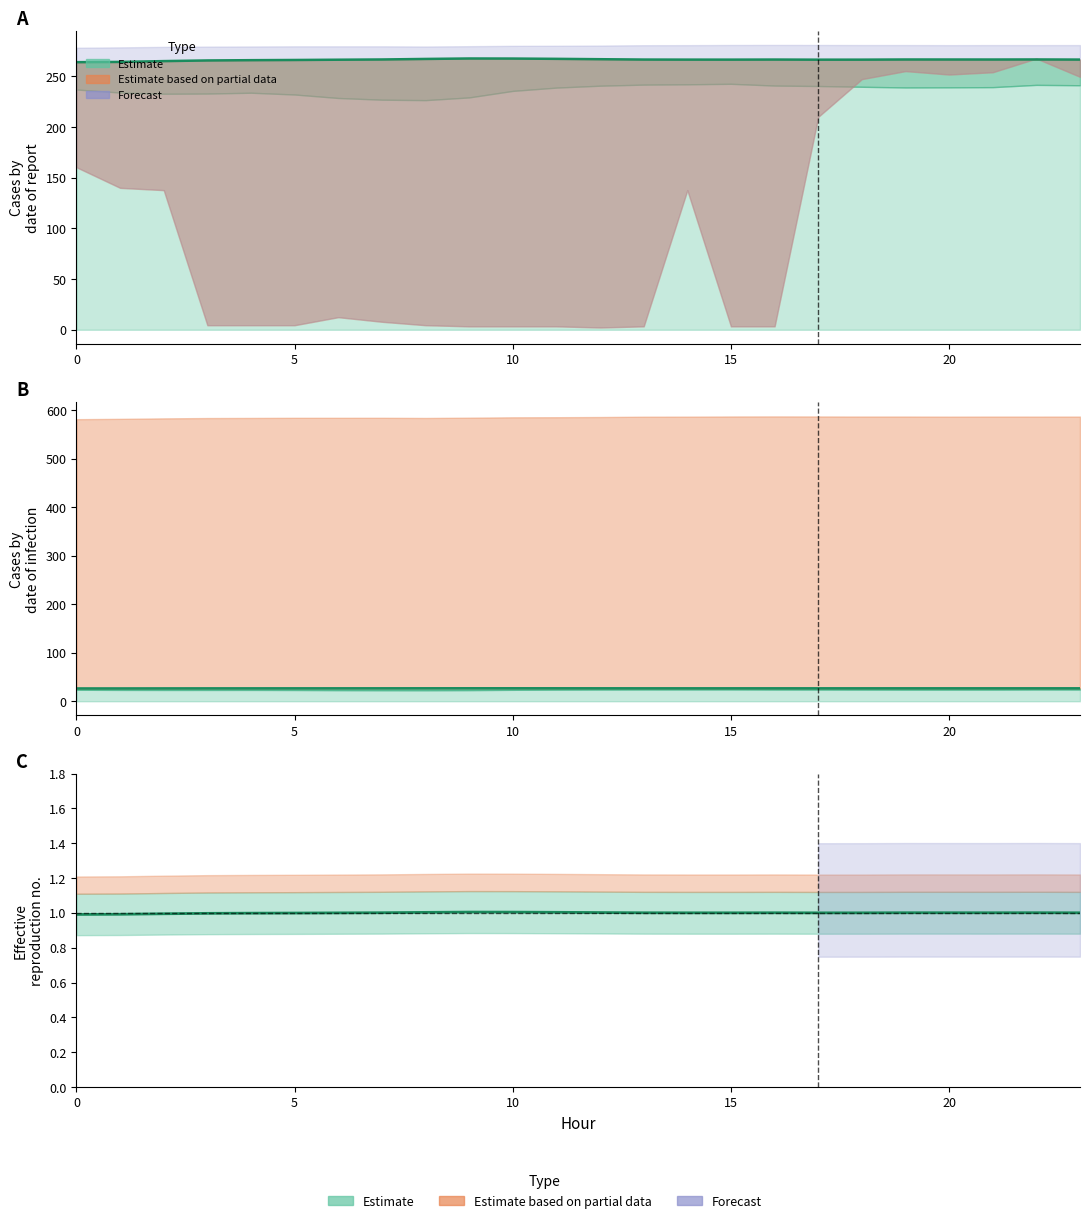

What is the average value?

1.0